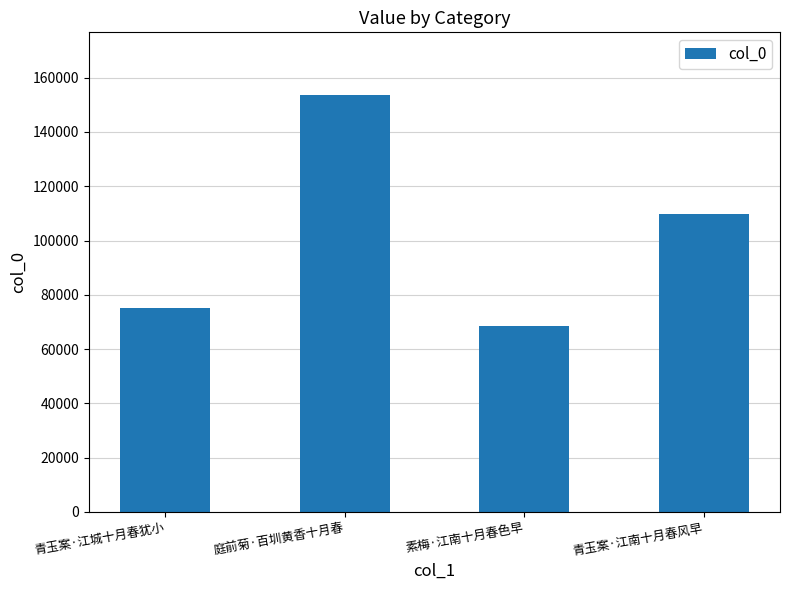

What is the approximate value at 庭前菊·百圳黄香十月春, to the nearest 100?

153700